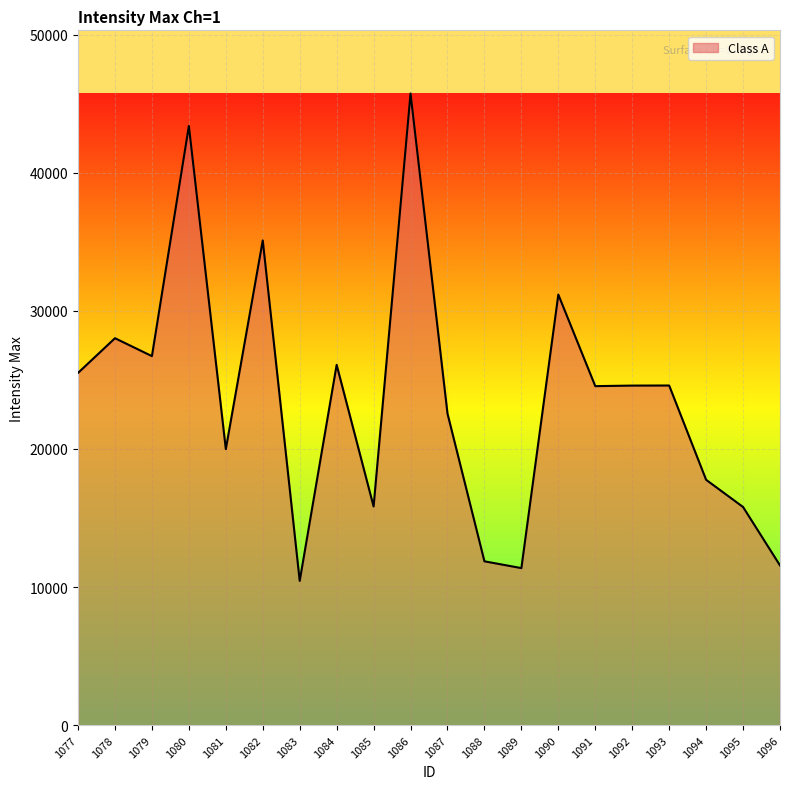

Is it true that the value at 1080 is 43390?

True